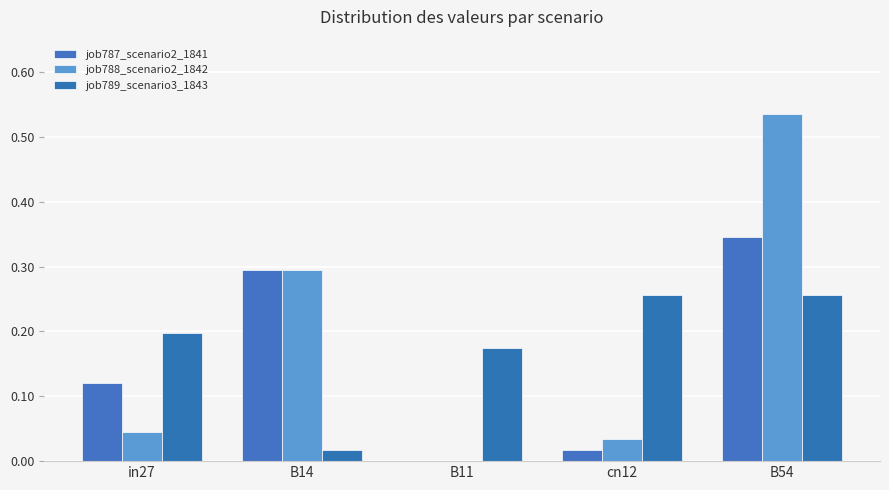

What is the label of the 2nd bar from the left?

B14